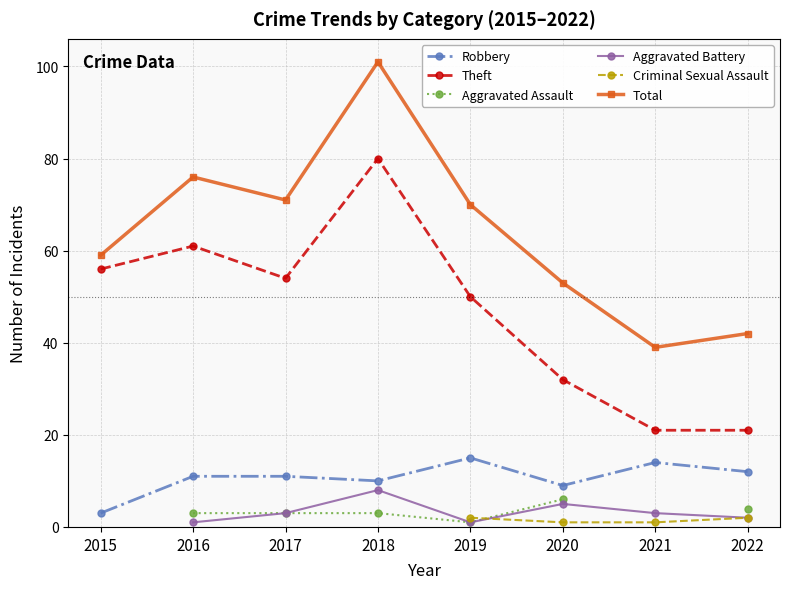

Which series ends up on top after the final intersection of Criminal Sexual Assault and Aggravated Battery?

Aggravated Battery